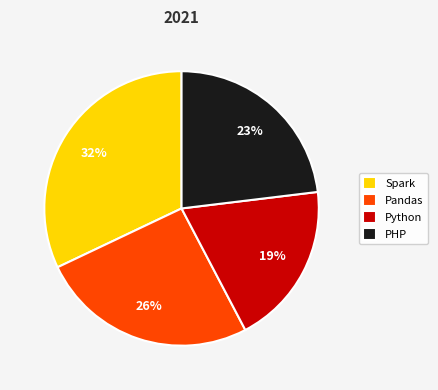

Is there a majority slice in this chart?

No